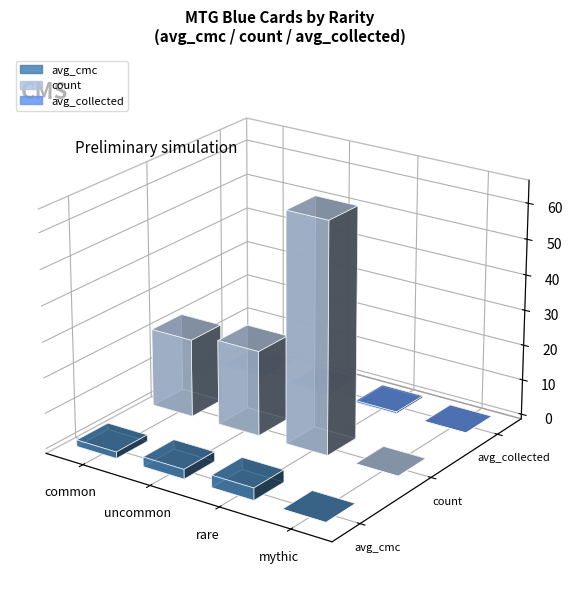

How many data points in avg_cmc are less than 2?

2